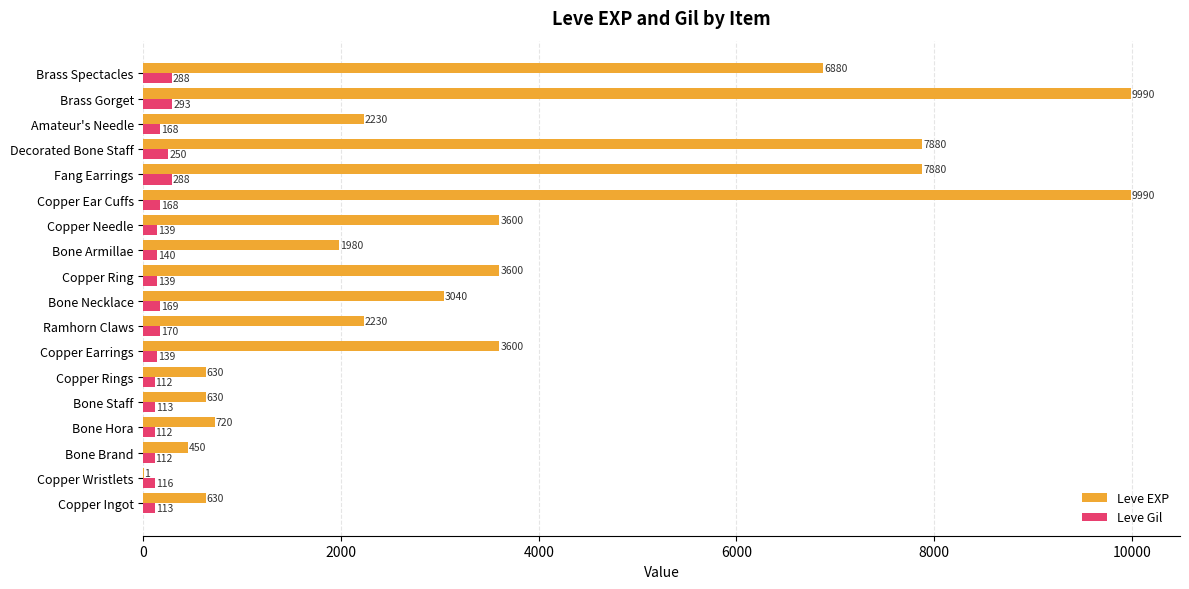

What value does the Leve Gil series have at Ramhorn Claws?

170